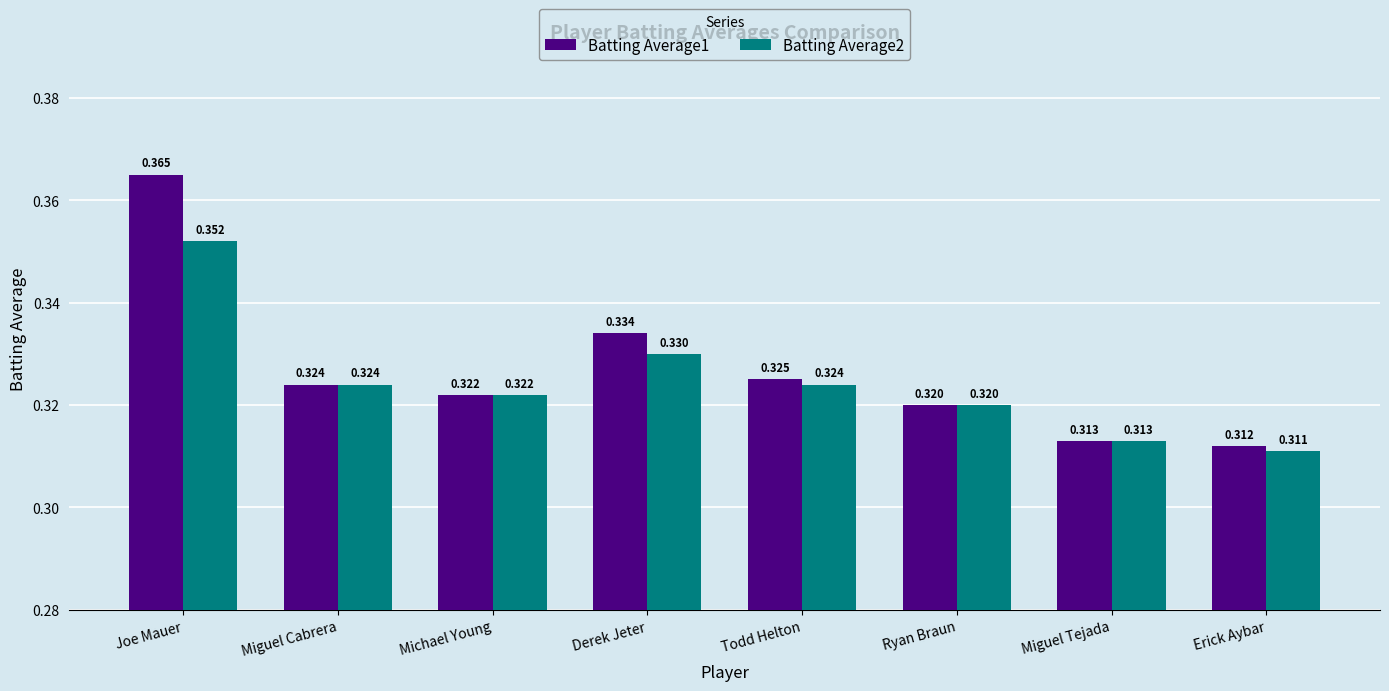

What is the label of the 2nd bar from the right?

Miguel Tejada